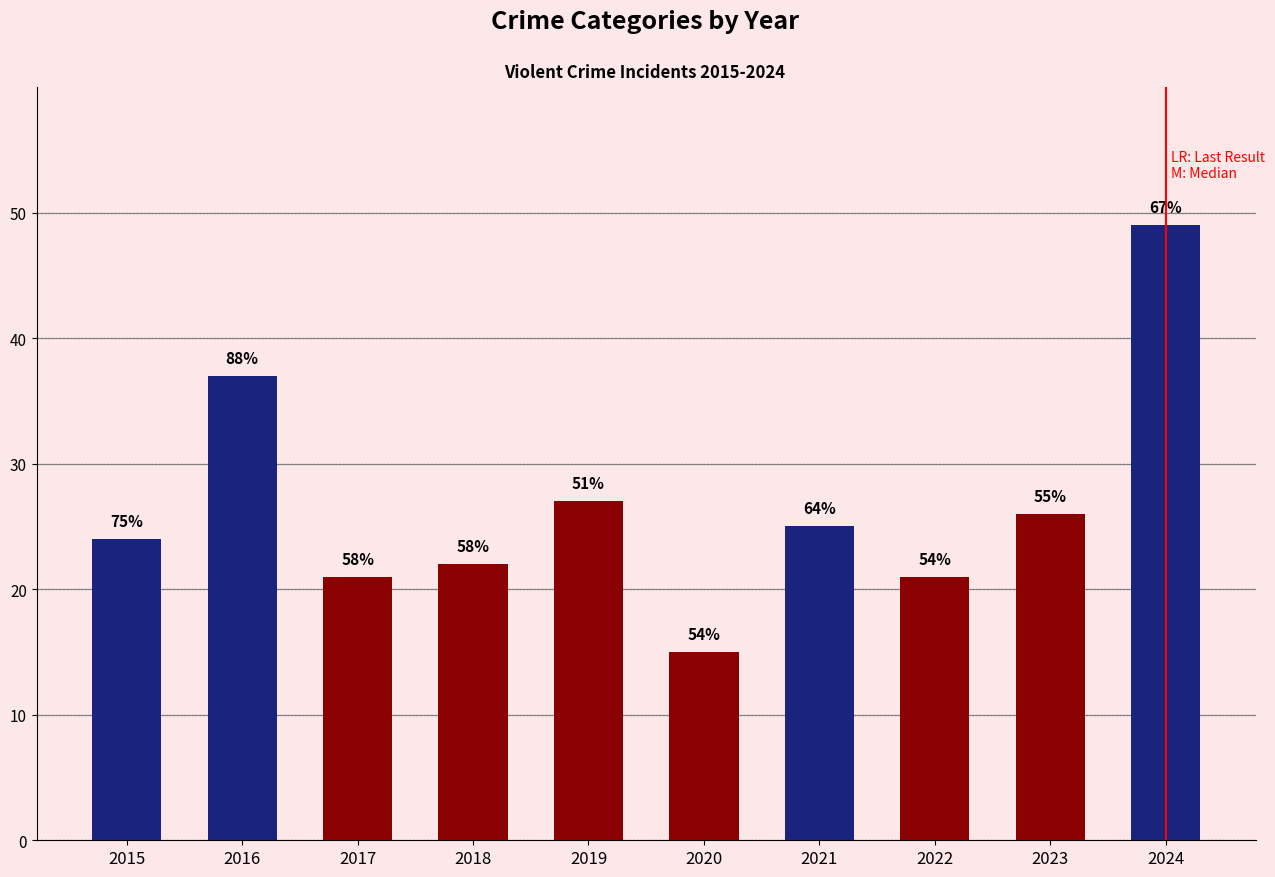

List the labels in order of value, largest first.

2024, 2016, 2019, 2023, 2021, 2015, 2018, 2017, 2022, 2020